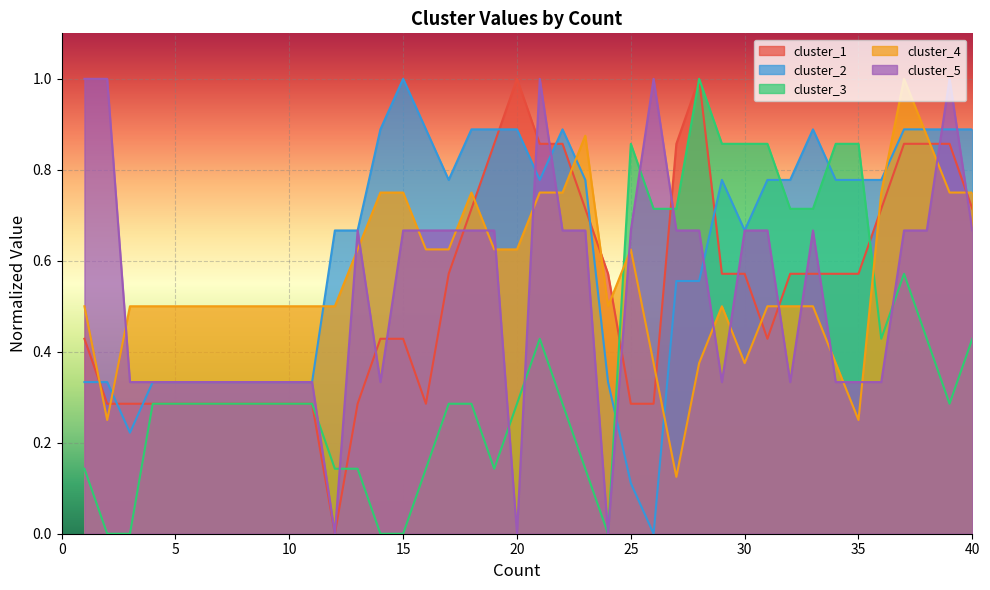

Count the cluster_5 values in the range 0 to 1.

40